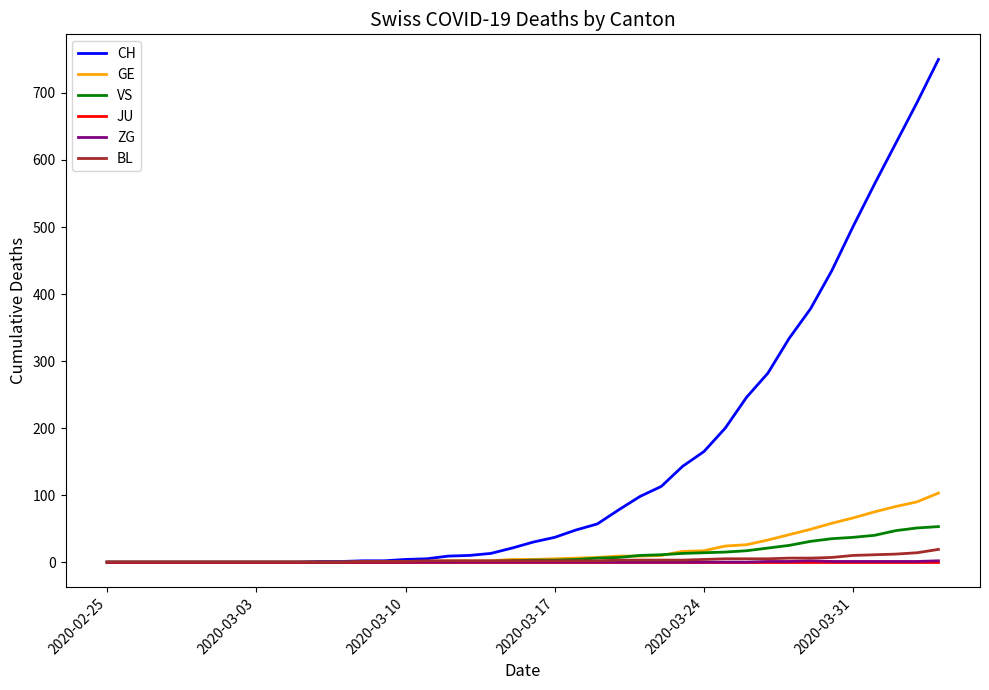

Which series has the largest total across all categories?

CH